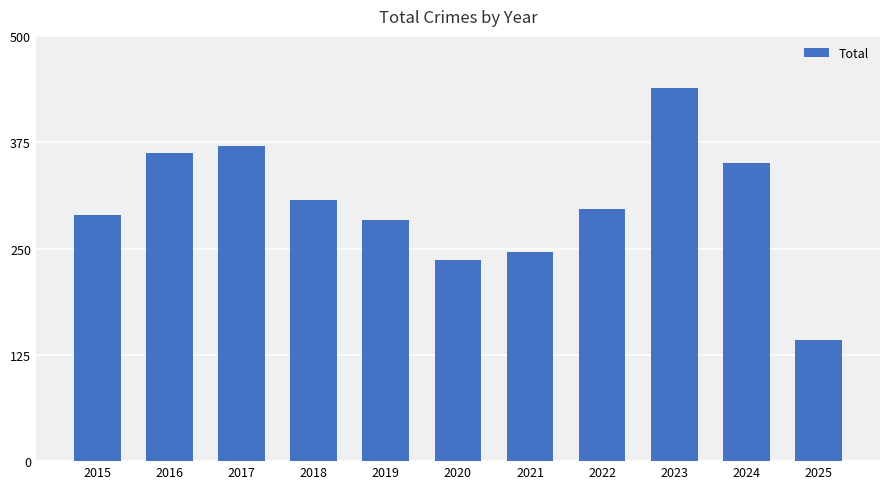

What is the maximum value shown in the chart?

439